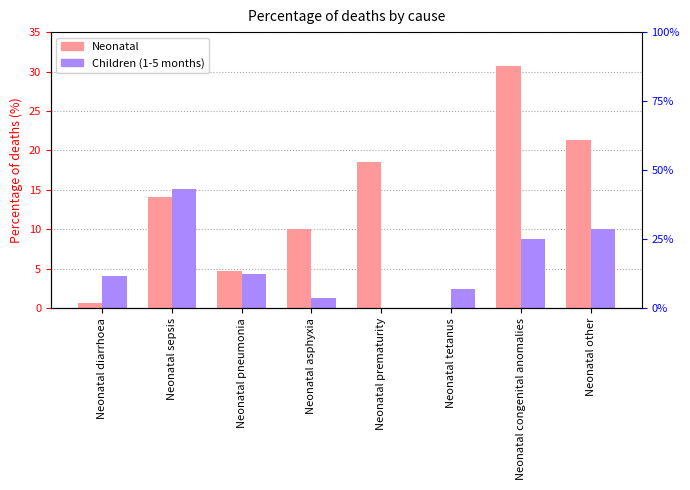

Does the chart contain stacked bars?

No